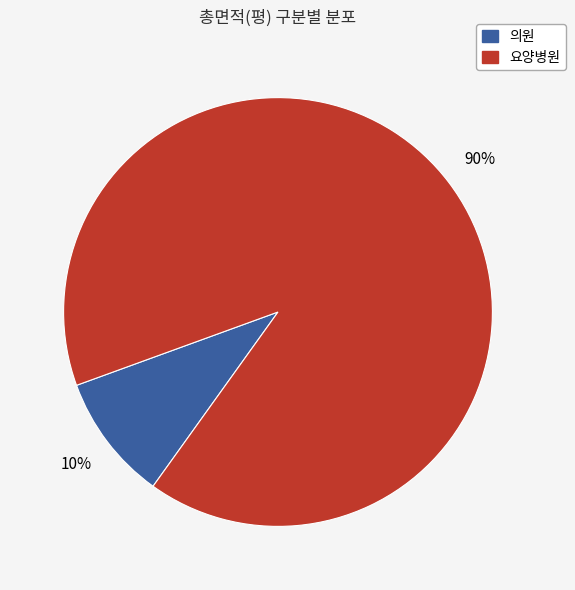

To the nearest percent, what is the average slice percentage?

50%